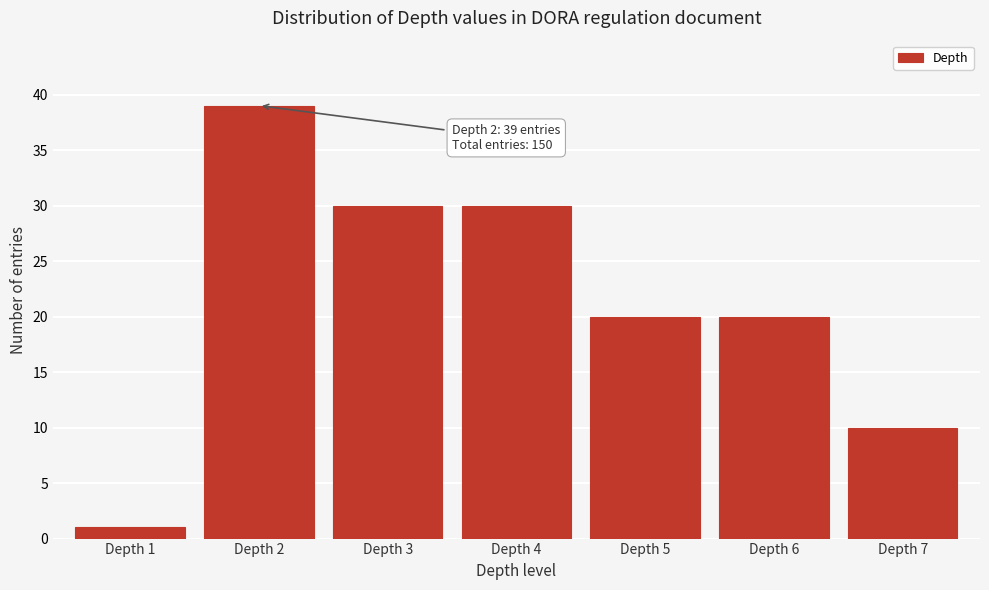

Reading left to right, transcribe all the data shown in this chart.

1	39	30	30	20	20	10